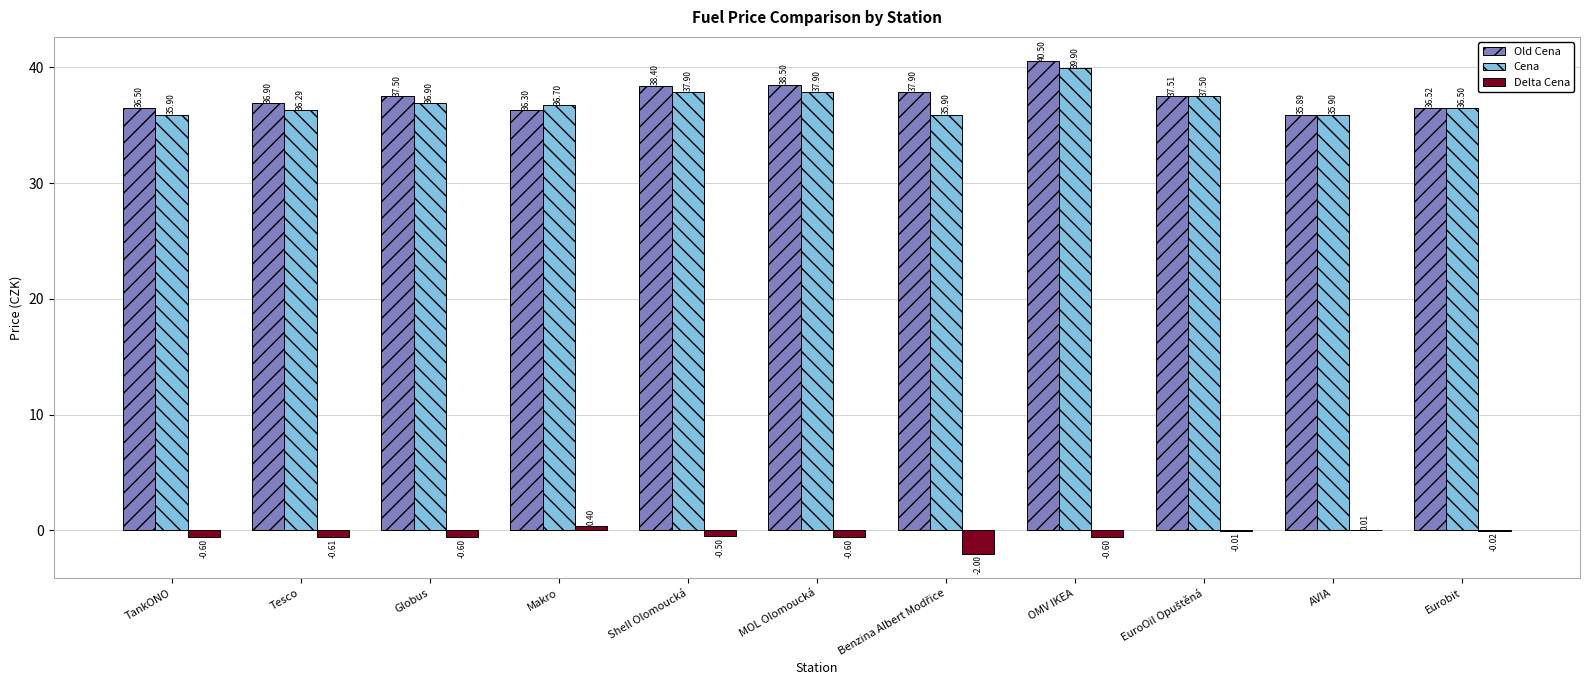

What is the sum of the Old Cena values at Eurobit and Shell Olomoucká?

74.9